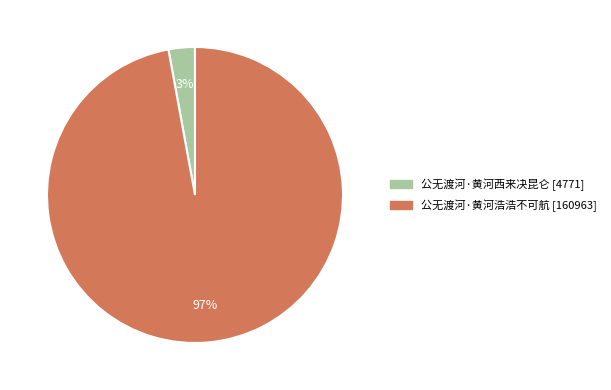

Is it true that 公无渡河·黄河浩浩不可航 is 97% of the pie?

True